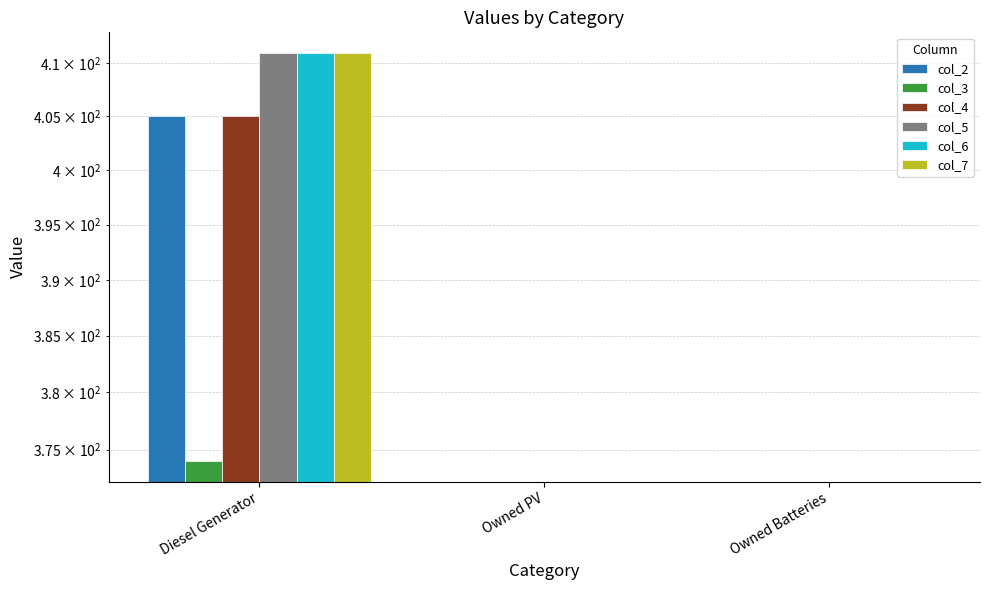

At which category is the sum across all series the highest?

Diesel Generator